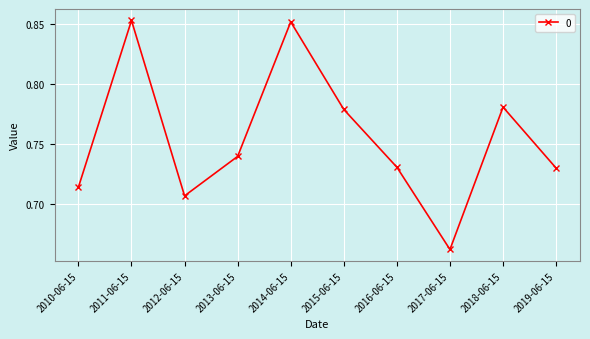

Is this an area chart (filled region under the line)?

No